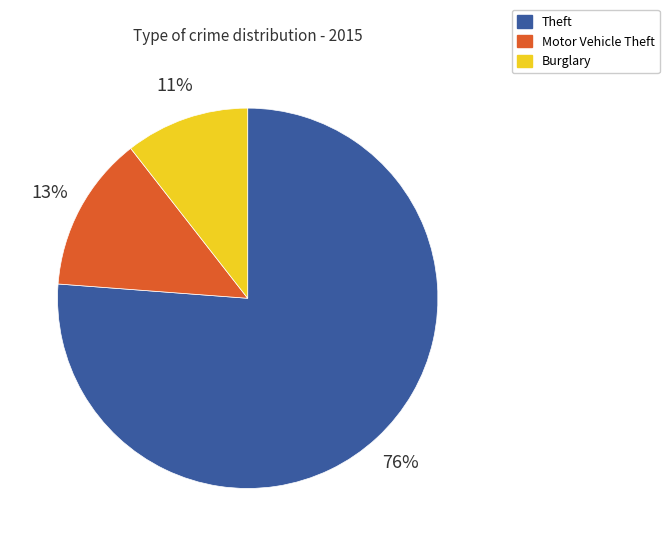

Do Theft and Motor Vehicle Theft together represent more than half of the pie?

Yes